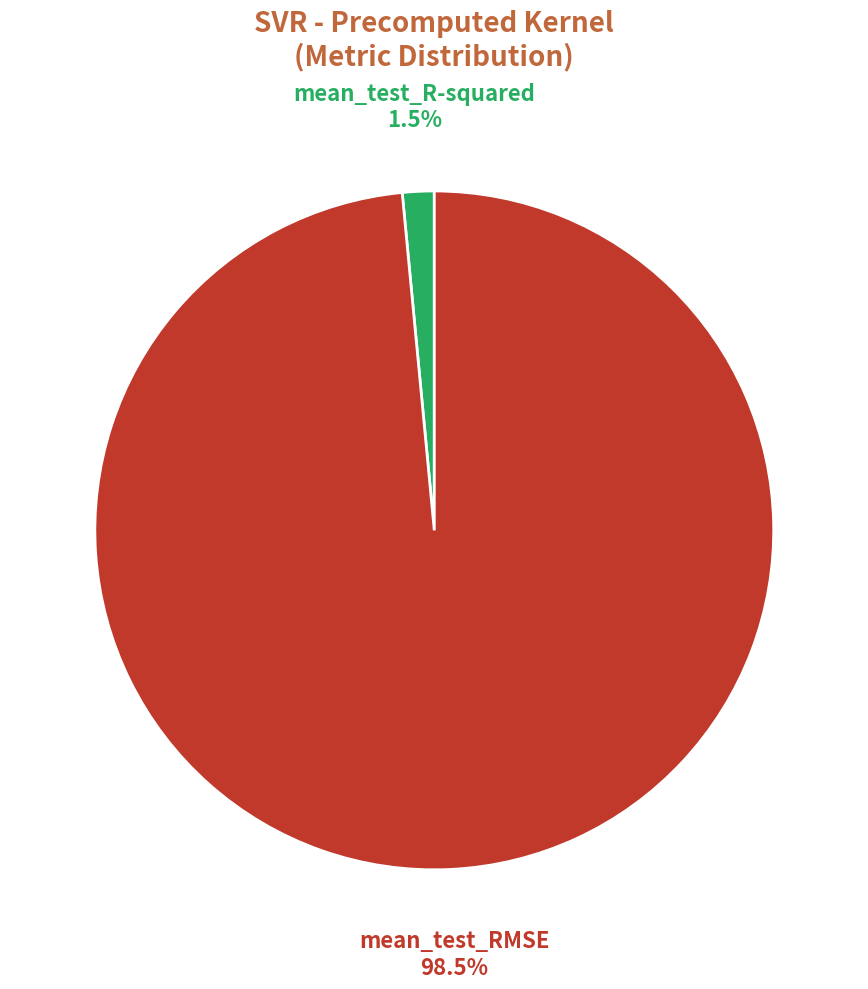

Between mean_test_R-squared and mean_test_RMSE, which is larger?

mean_test_RMSE